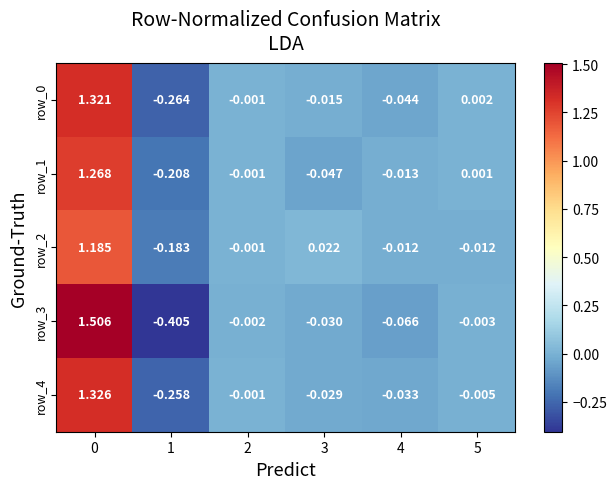

Is the value of row_2 at 2 greater than the value of row_3 at 5?

Yes